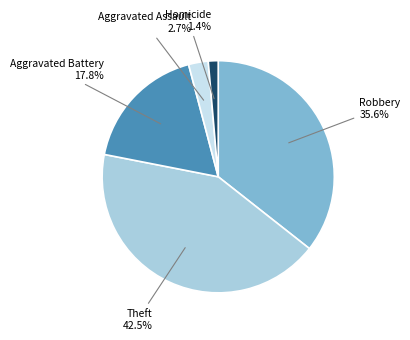

Is there a majority slice in this chart?

No